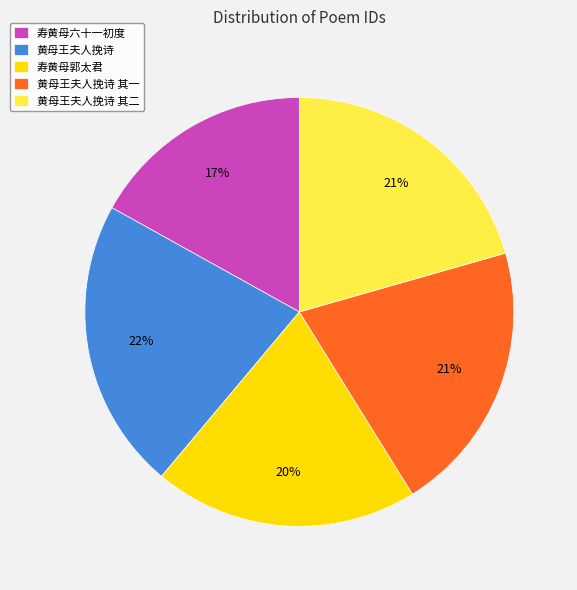

To the nearest percent, what is the difference between the largest and smallest slice percentages?

5%